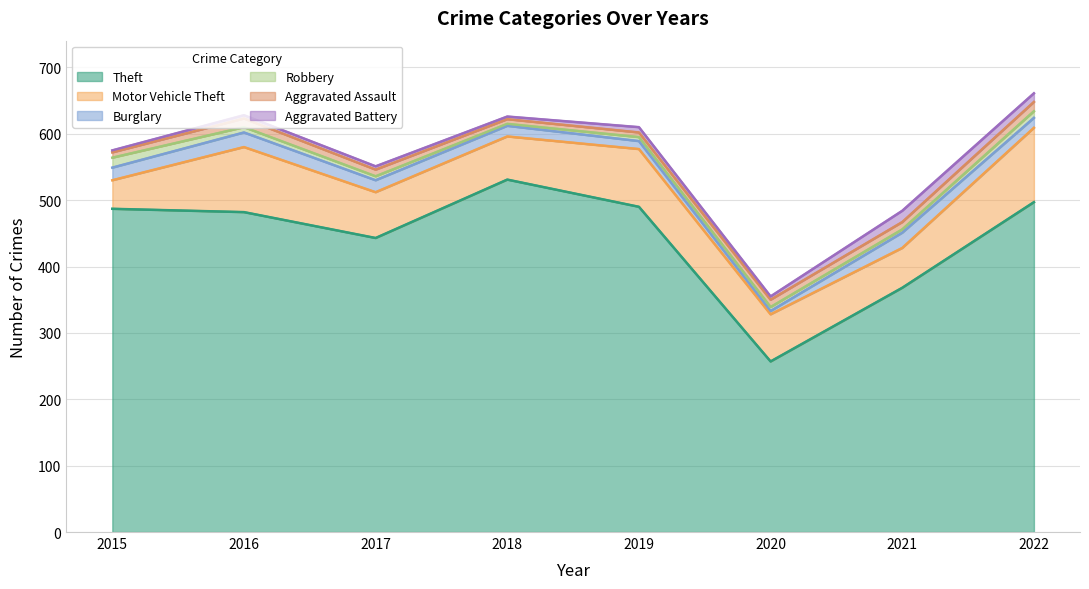

In Burglary, how many points are lower than both neighbors (excluding endpoints)?

1